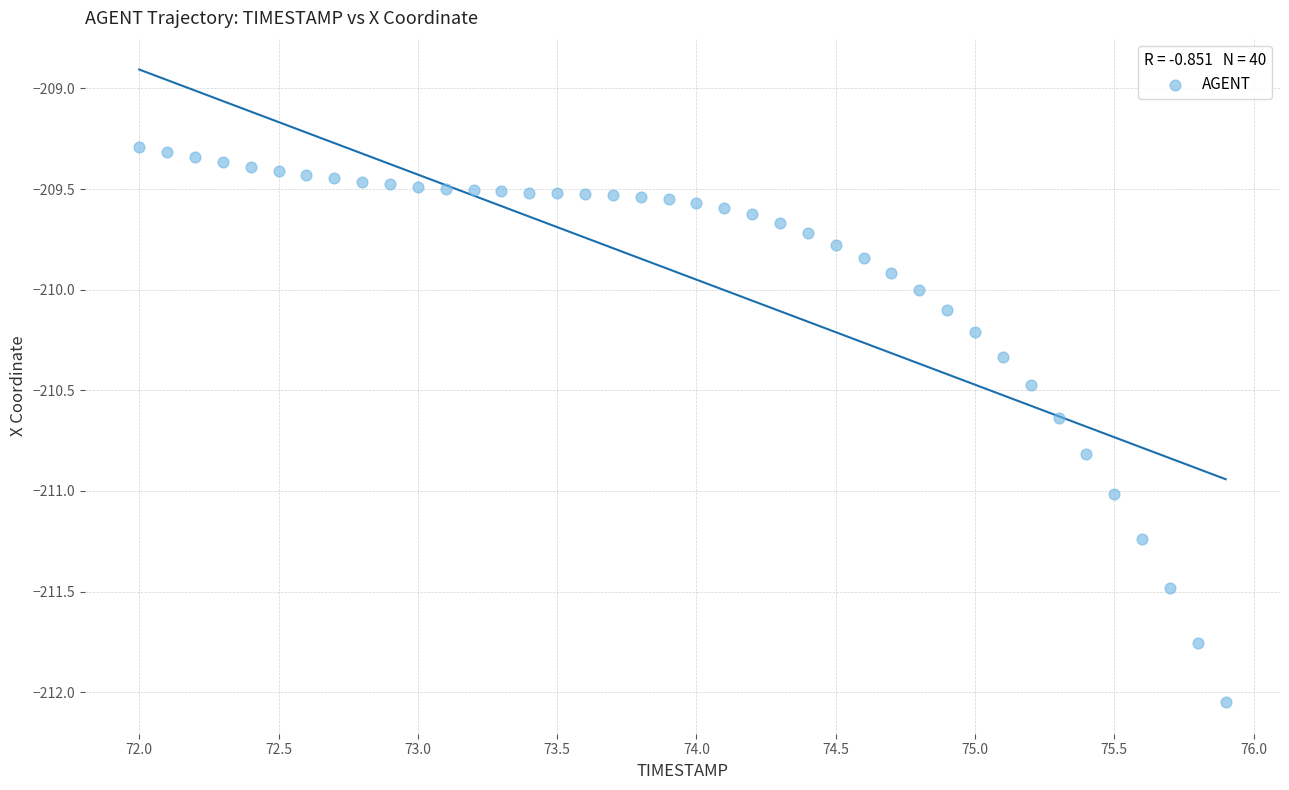

What is the range of Y values (max minus min)?

2.8